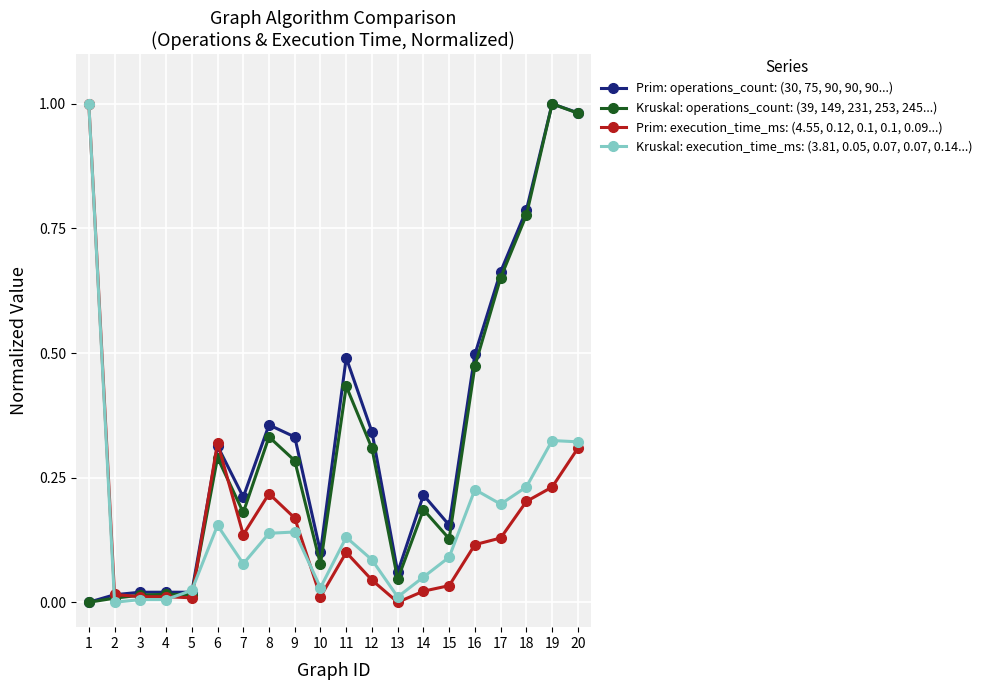

True or false: Prim: execution_time_ms: (4.55, 0.12, 0.1, 0.1, 0.09...) has more than 1 interior local peaks.

True